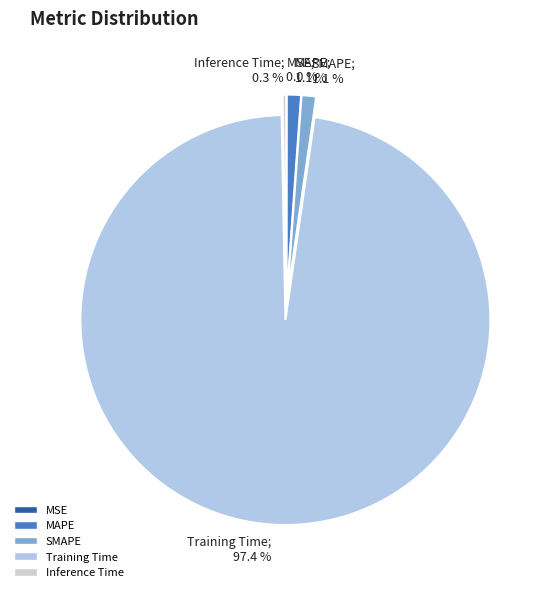

To the nearest percent, what is the average slice percentage?

20%